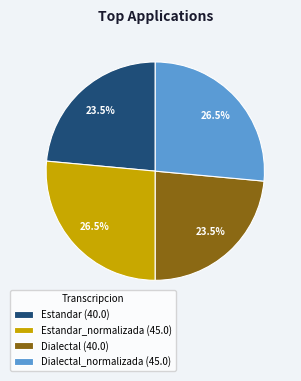

Do Dialectal (40.0) and Estandar (40.0) together represent more than half of the pie?

No